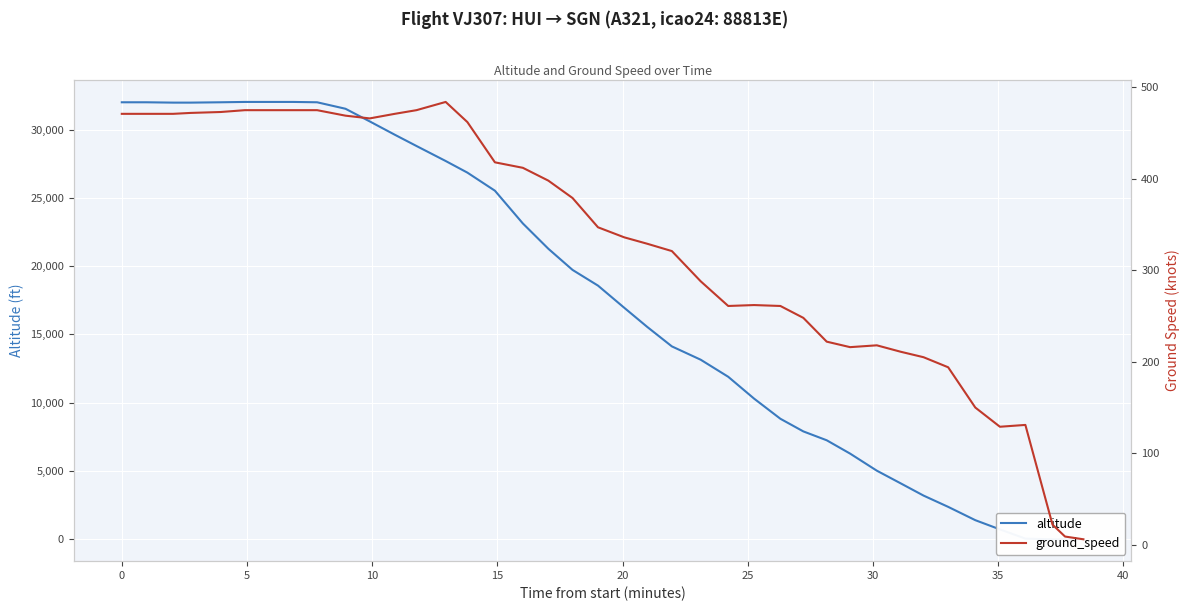

What is the sum of all ground_speed values?

13058